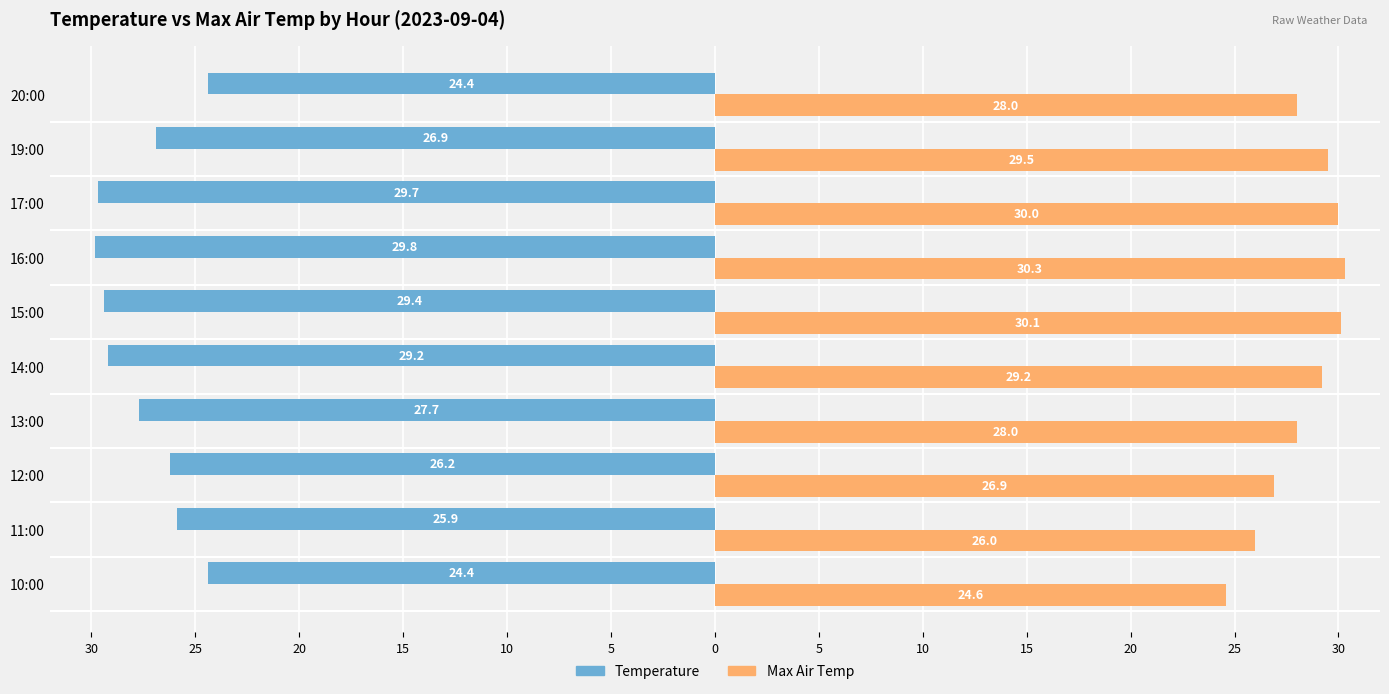

Rank the series by their average value, from highest to lowest.

Max Air Temp, Temperature